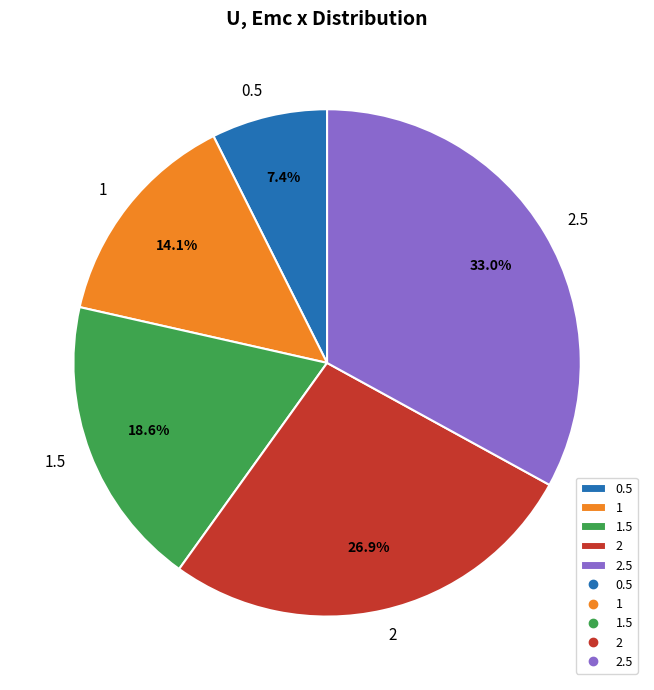

To the nearest percent, what percentage of the pie is 1.5?

19%